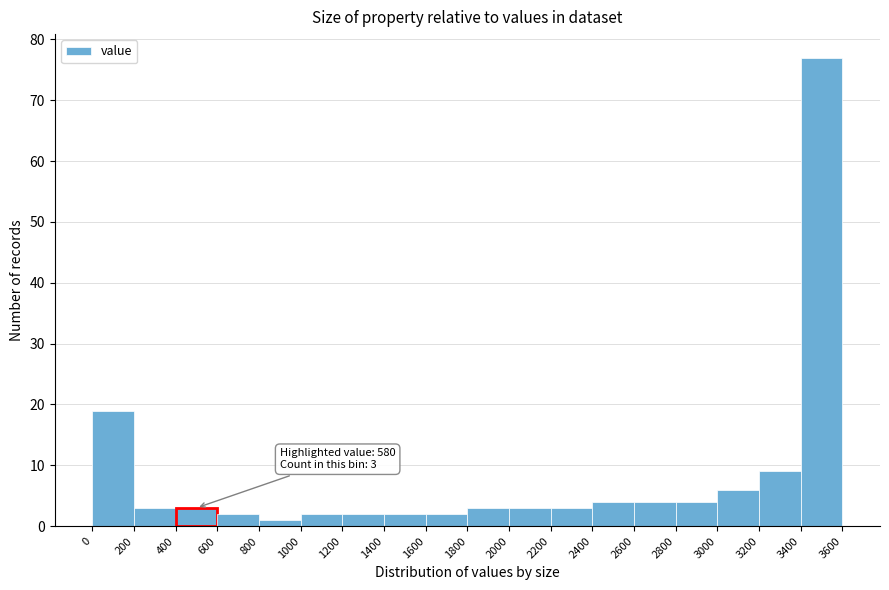

Over which range of the x-axis is the bar tallest?

3400 to 3600